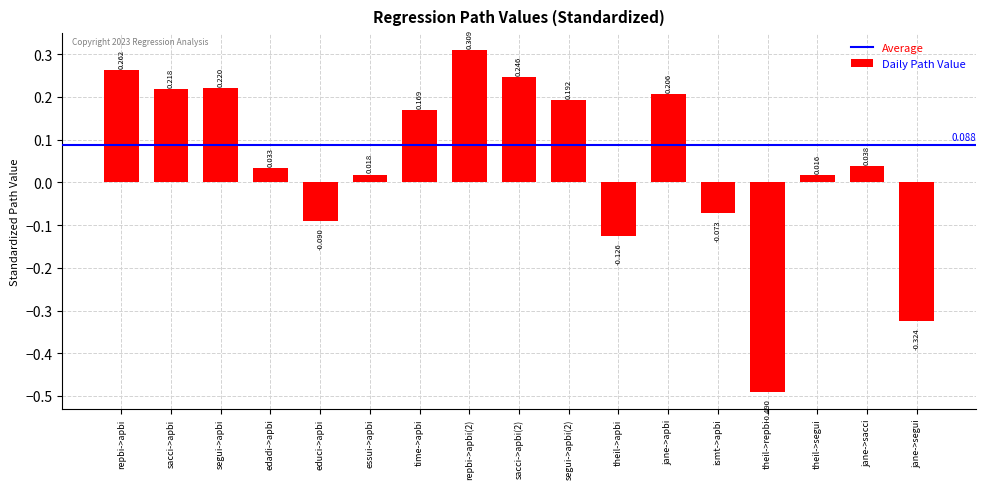

How many categories are shown in the chart?

17